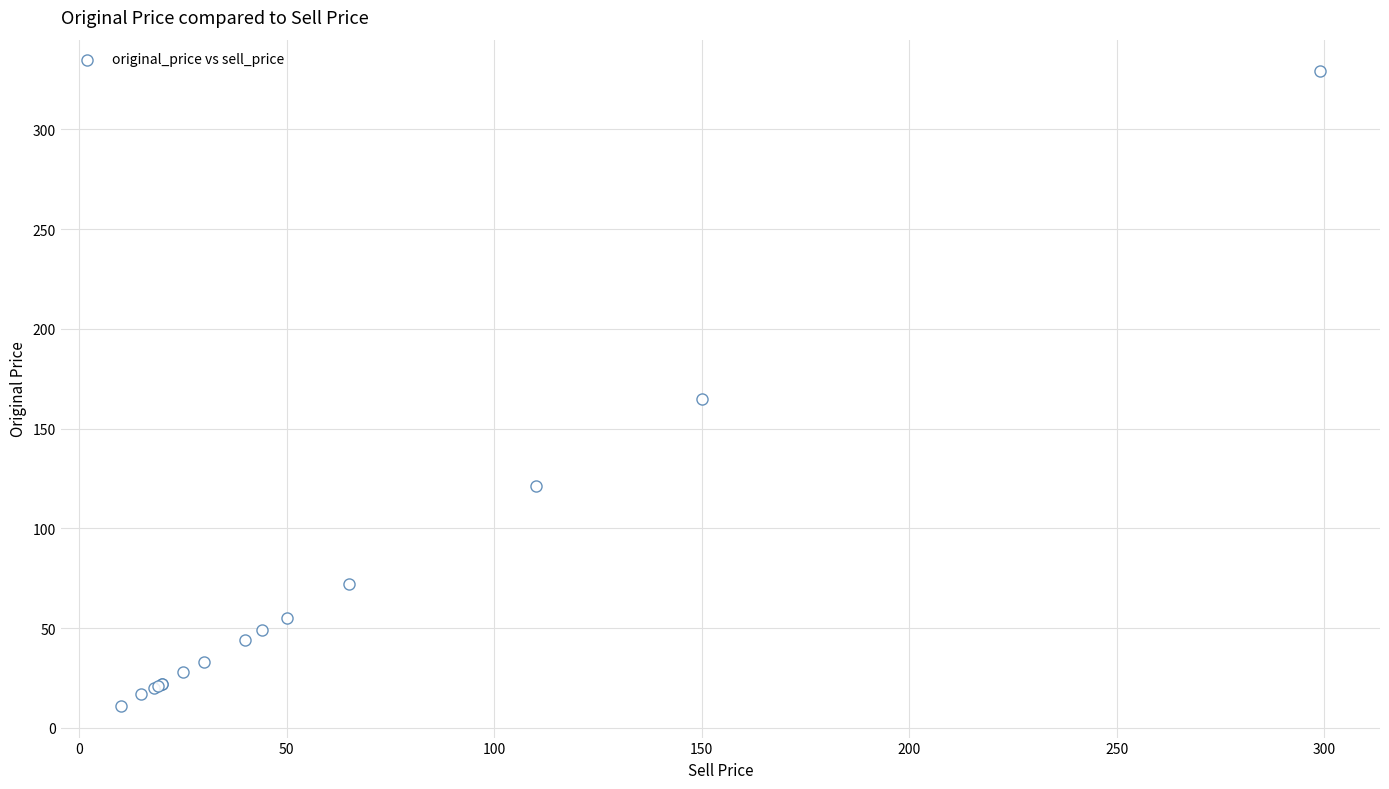

What Y value in the scatter plot is closest to 170?

165